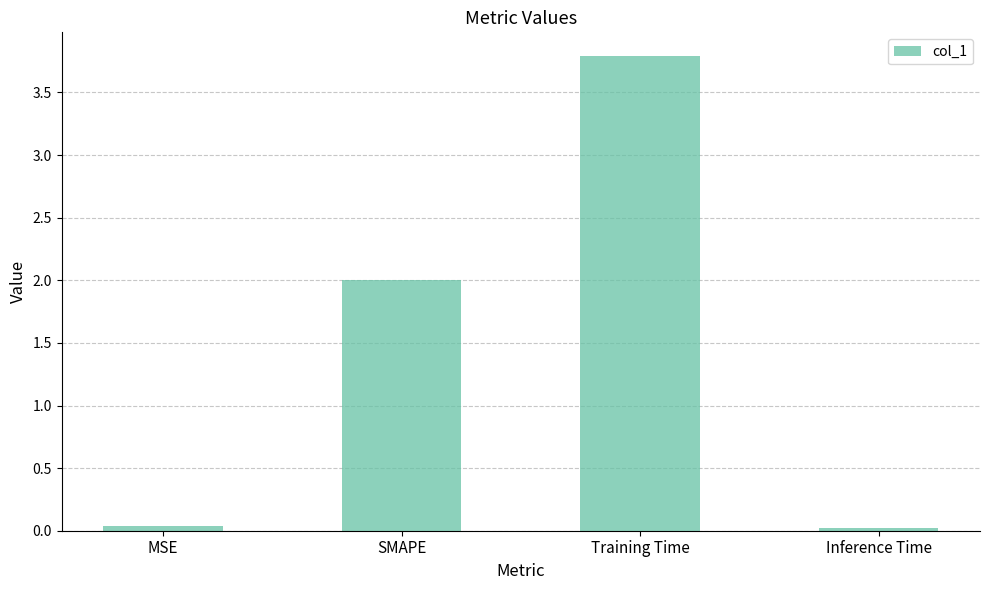

What is the approximate value at SMAPE?

2.0